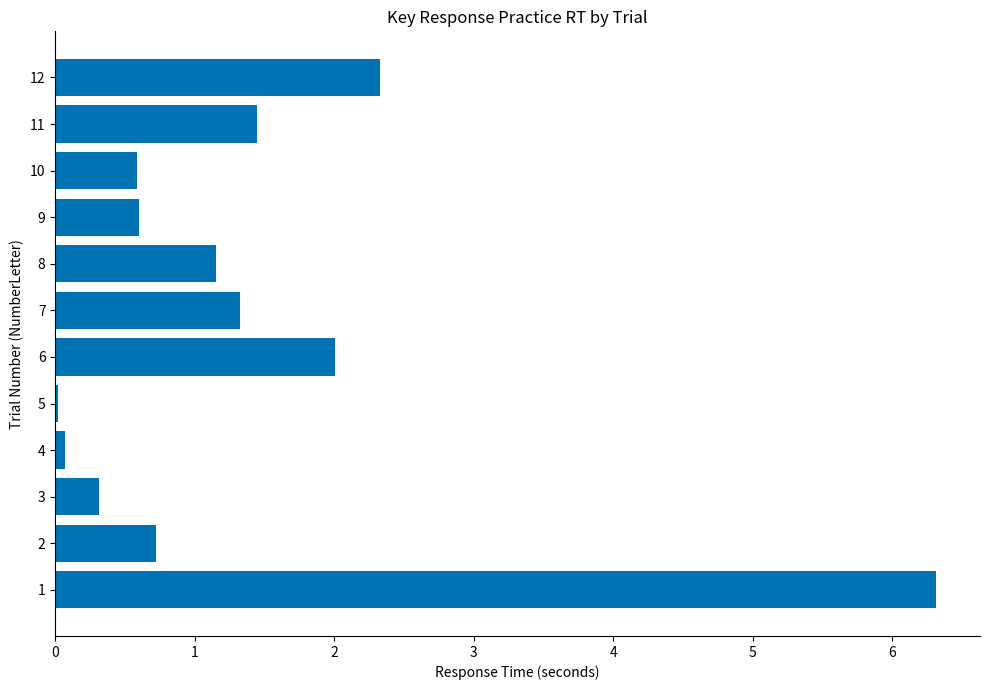

What is the sum of all values?

16.9